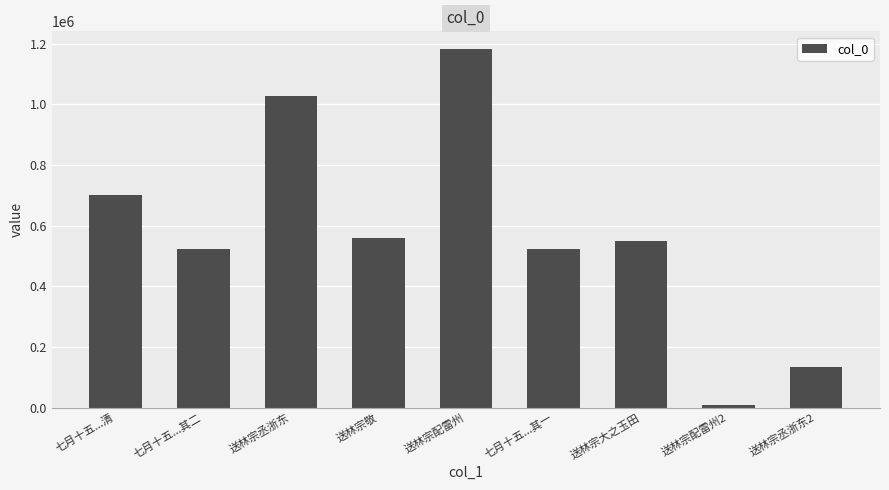

What is the change in value from 七月十五...清 to 七月十五...其二?

-178887